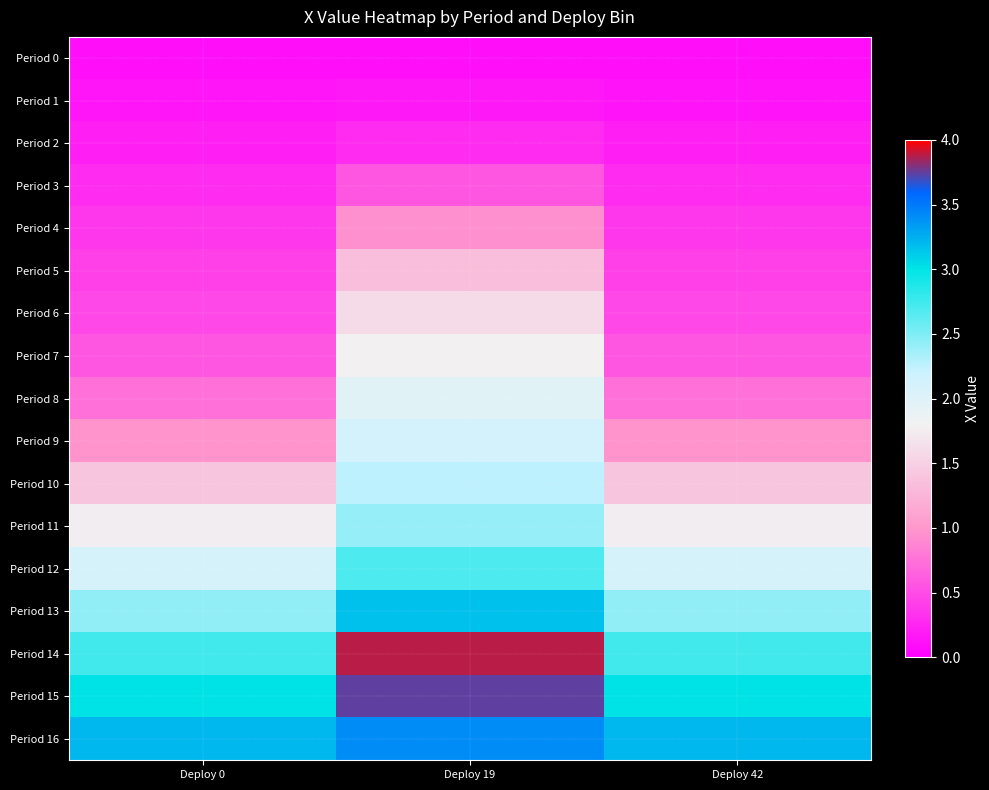

Which category has the lowest value across all series?

Deploy 42